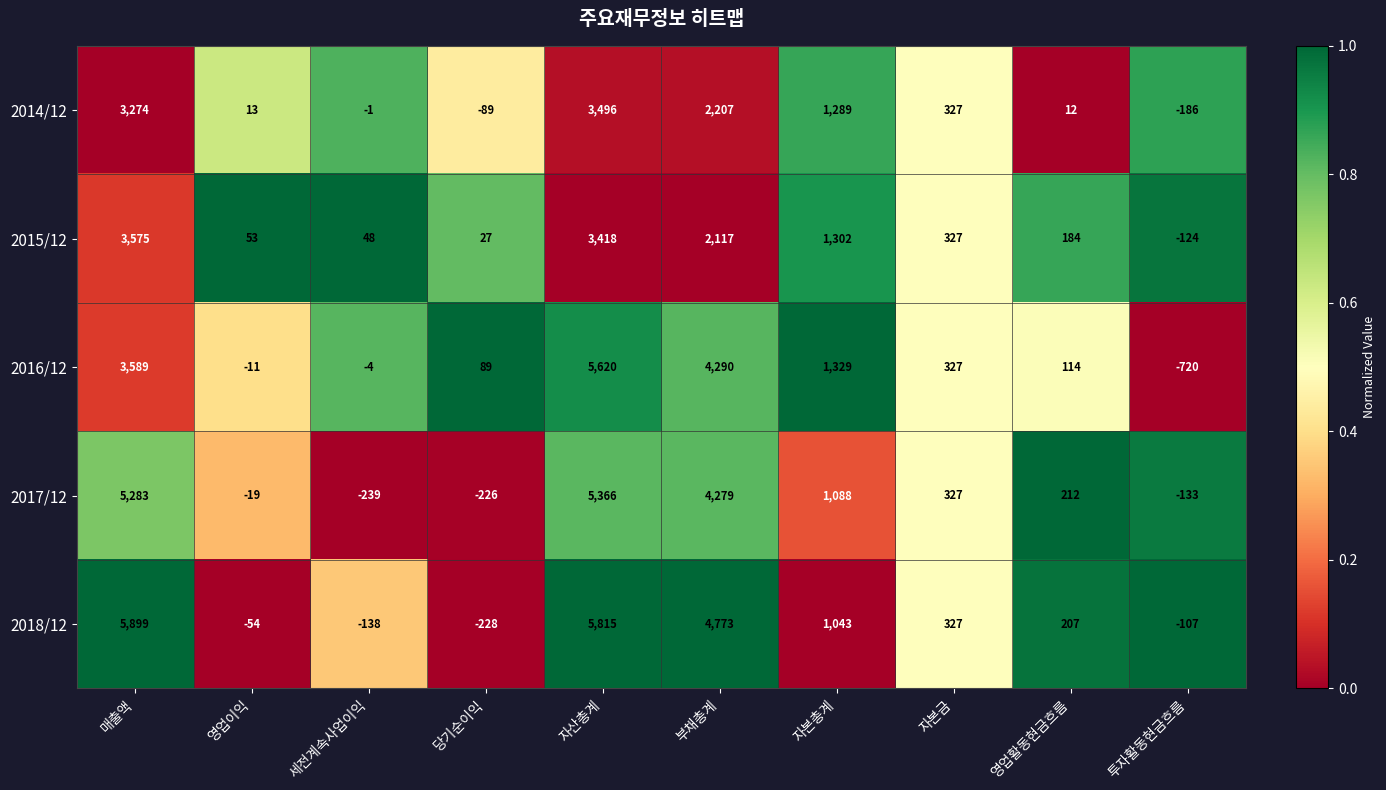

Which label corresponds to the smallest value in the chart?

투자활동현금흐름